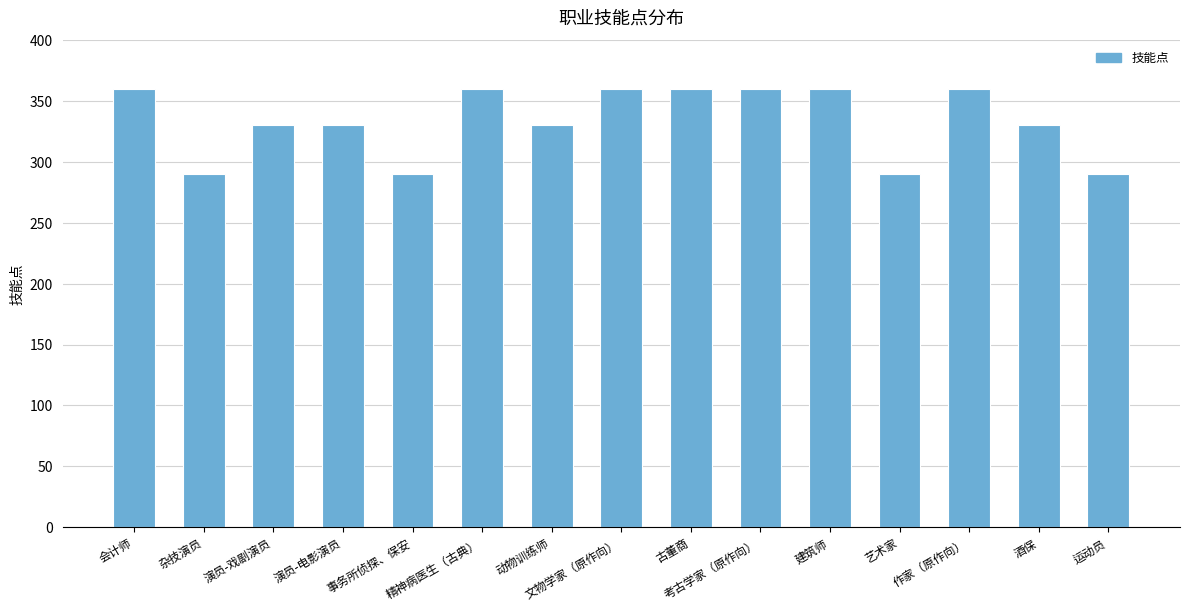

What is the difference between the maximum and minimum values?

70